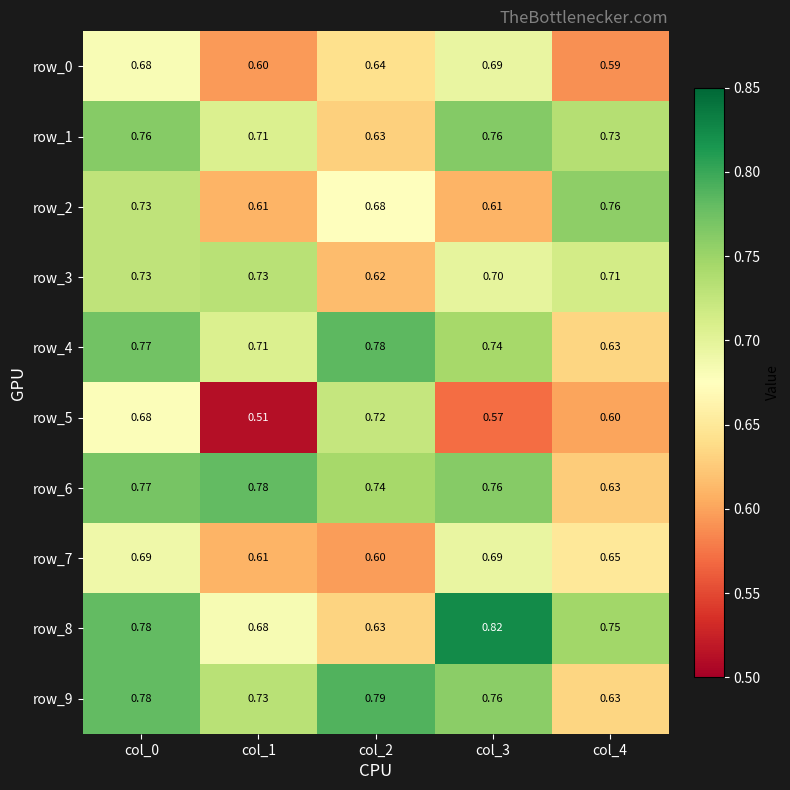

Is the value of row_0 at col_1 greater than the value of row_3 at col_2?

No